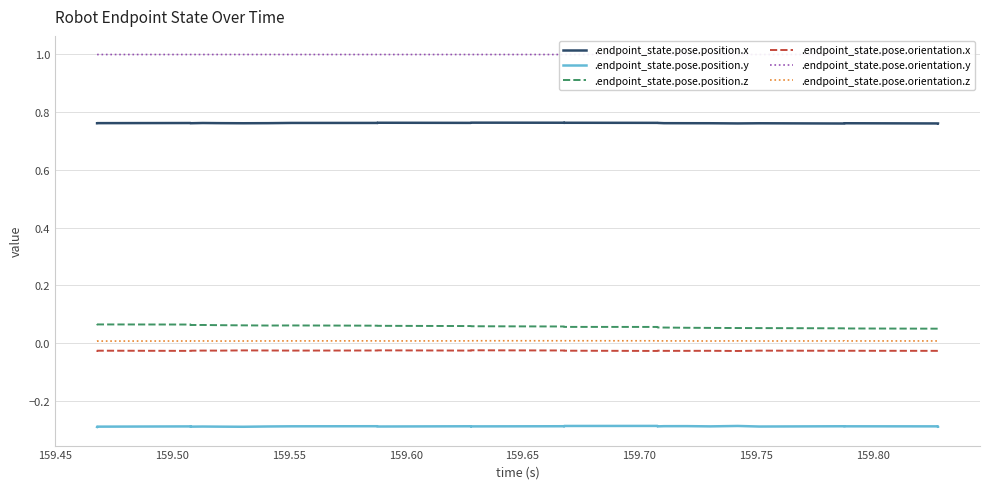

True or false: .endpoint_state.pose.position.z and .endpoint_state.pose.orientation.x cross at least once.

False